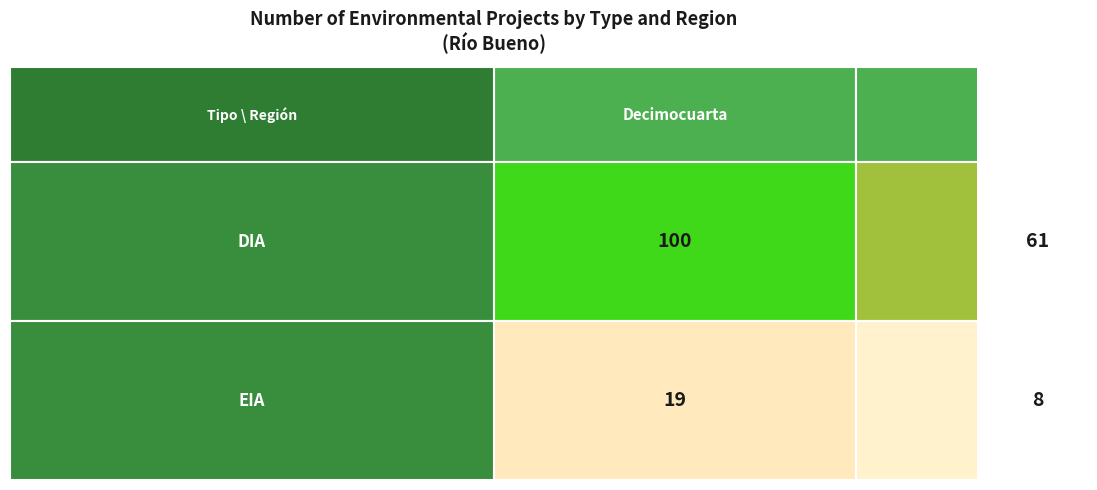

The EIA series shows 8 at Interregional. True or false?

True